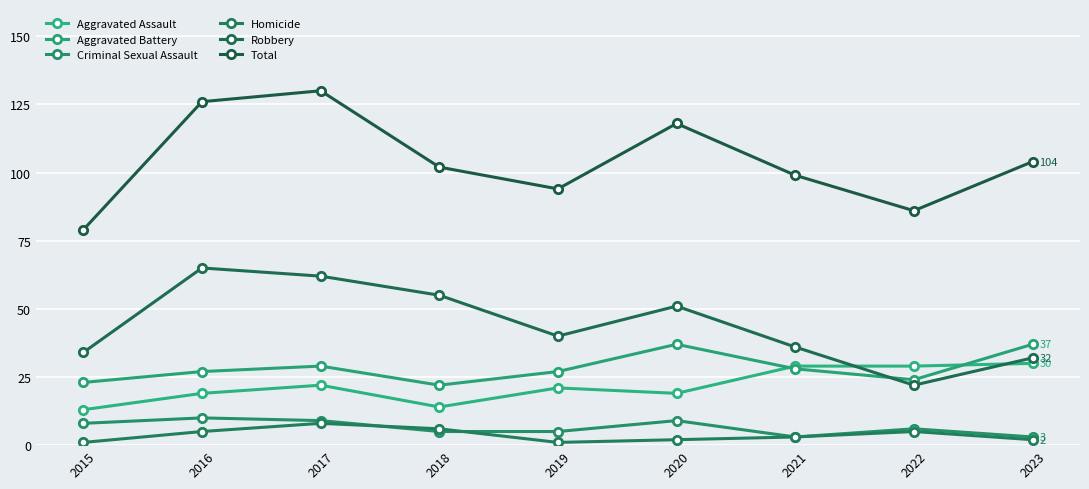

Reading left to right, transcribe all the data shown in this chart.

Aggravated Assault: 2015=13	2016=19	2017=22	2018=14	2019=21	2020=19	2021=29	2022=29	2023=30
Aggravated Battery: 2015=23	2016=27	2017=29	2018=22	2019=27	2020=37	2021=28	2022=24	2023=37
Criminal Sexual Assault: 2015=8	2016=10	2017=9	2018=5	2019=5	2020=9	2021=3	2022=6	2023=3
Homicide: 2015=1	2016=5	2017=8	2018=6	2019=1	2020=2	2021=3	2022=5	2023=2
Robbery: 2015=34	2016=65	2017=62	2018=55	2019=40	2020=51	2021=36	2022=22	2023=32
Total: 2015=79	2016=126	2017=130	2018=102	2019=94	2020=118	2021=99	2022=86	2023=104